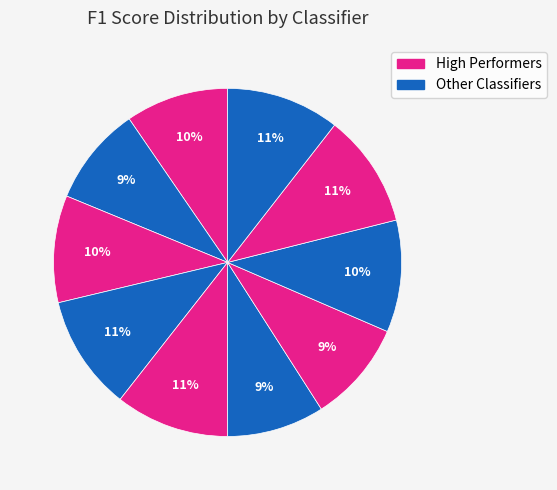

Is there any slice that represents more than half of the pie?

No